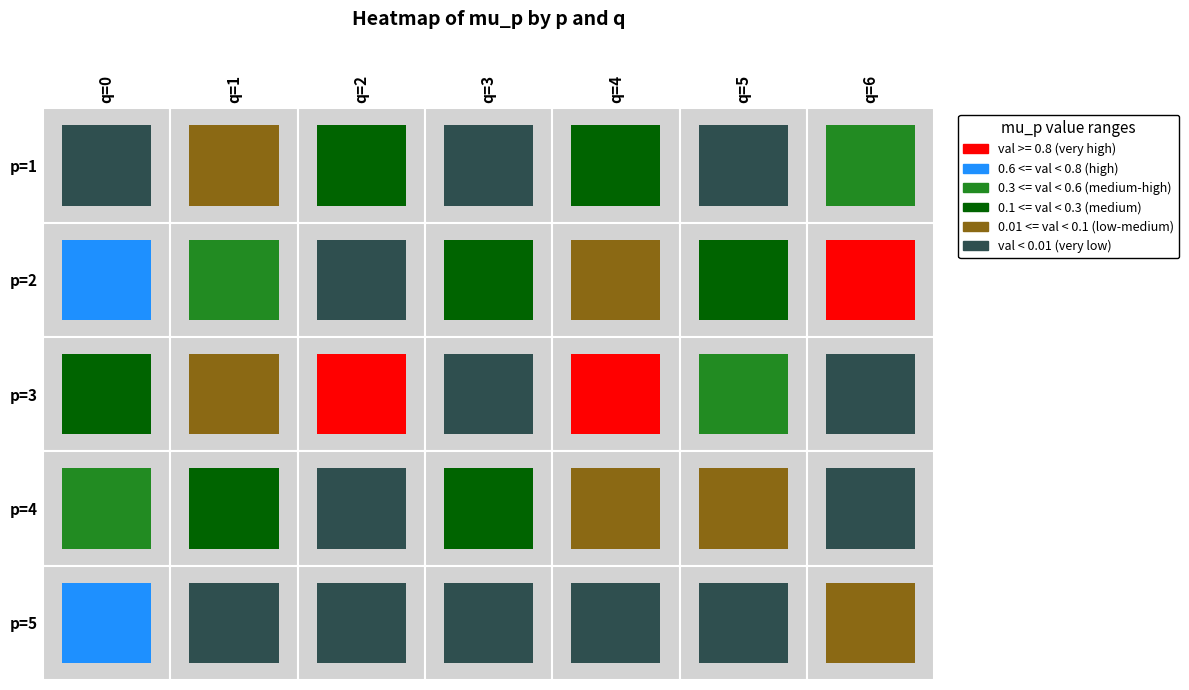

What is the average value of the p=1 series?

0.1